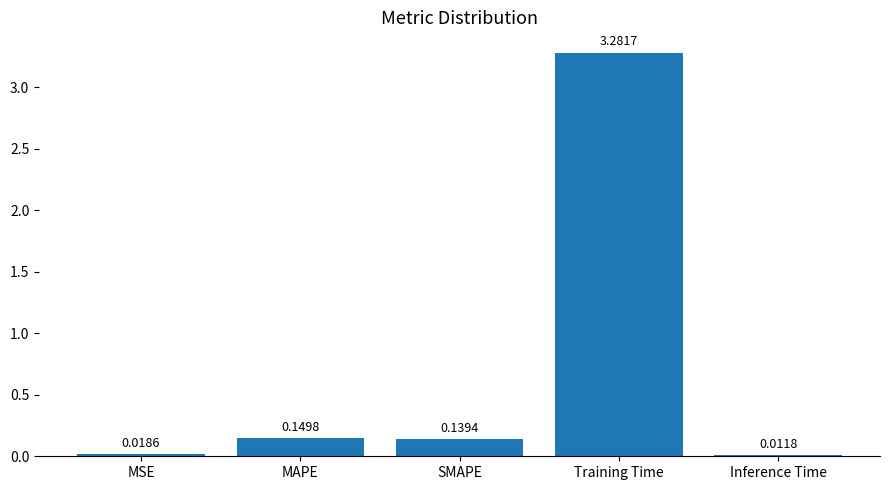

How many data points does each series have?

5